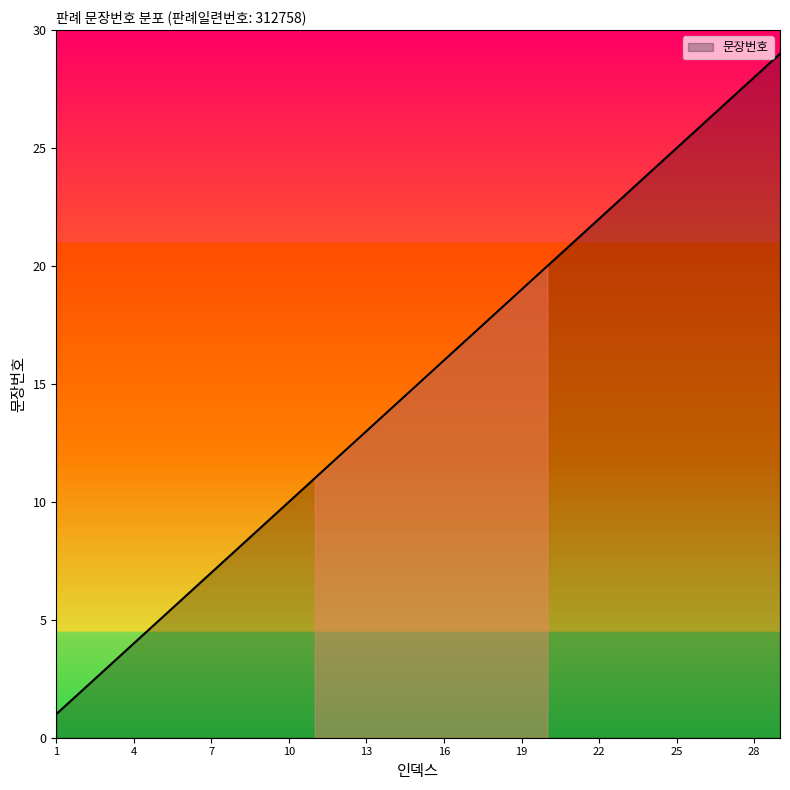

What is the difference between the maximum and minimum values?

28